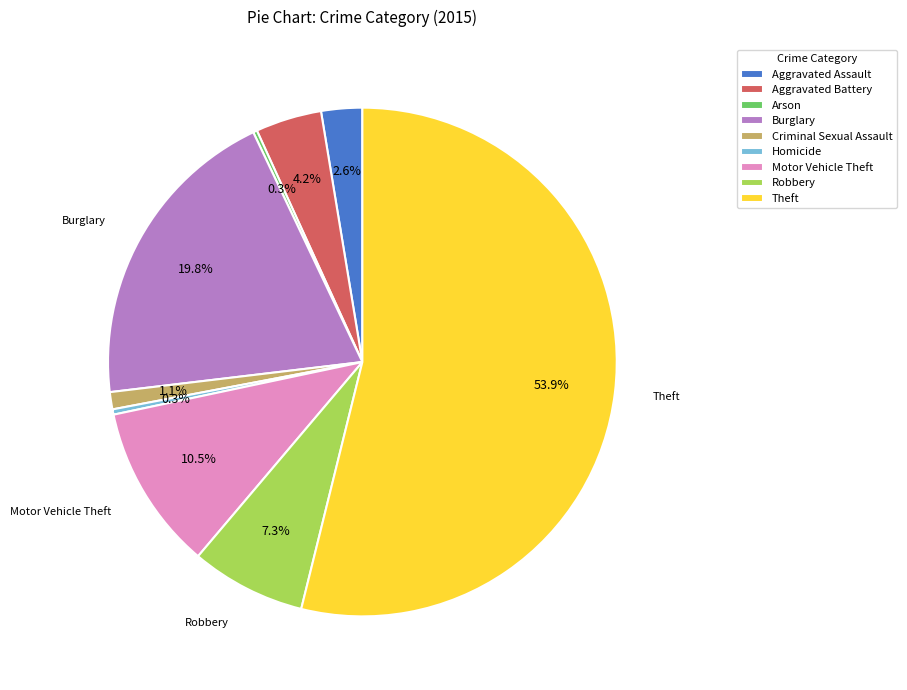

What is the total percentage of Burglary and Aggravated Battery?

24.0%